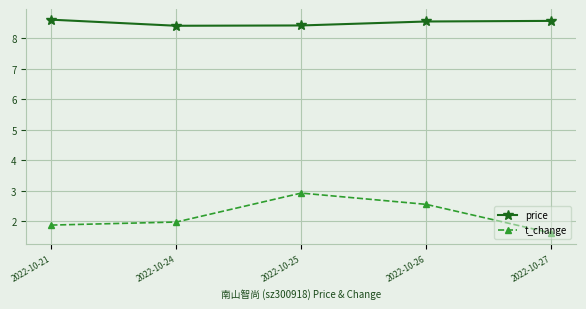

Which series changed the most between 2022-10-24 and 2022-10-26?

t_change